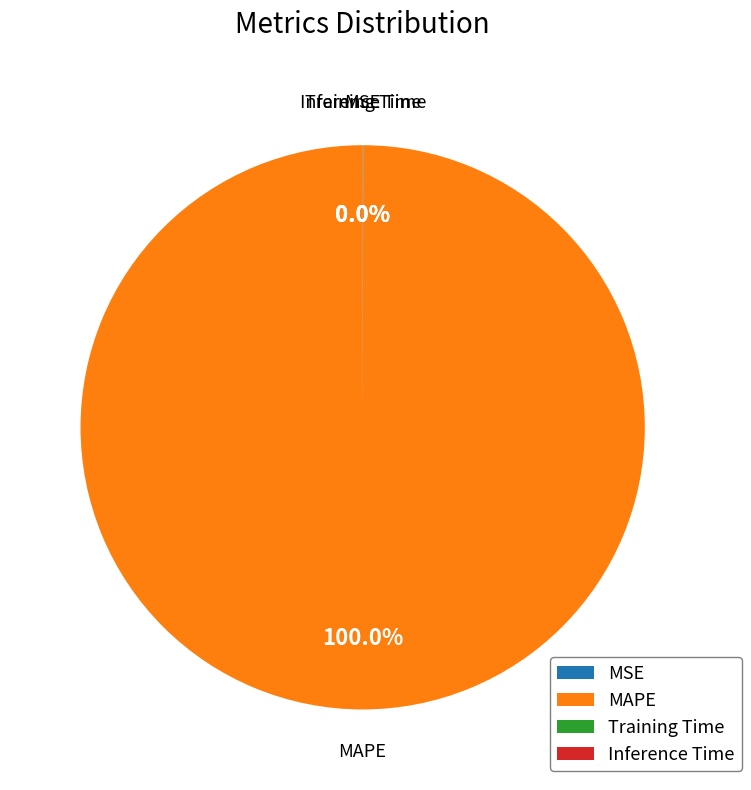

What is the largest slice in the pie chart?

MAPE